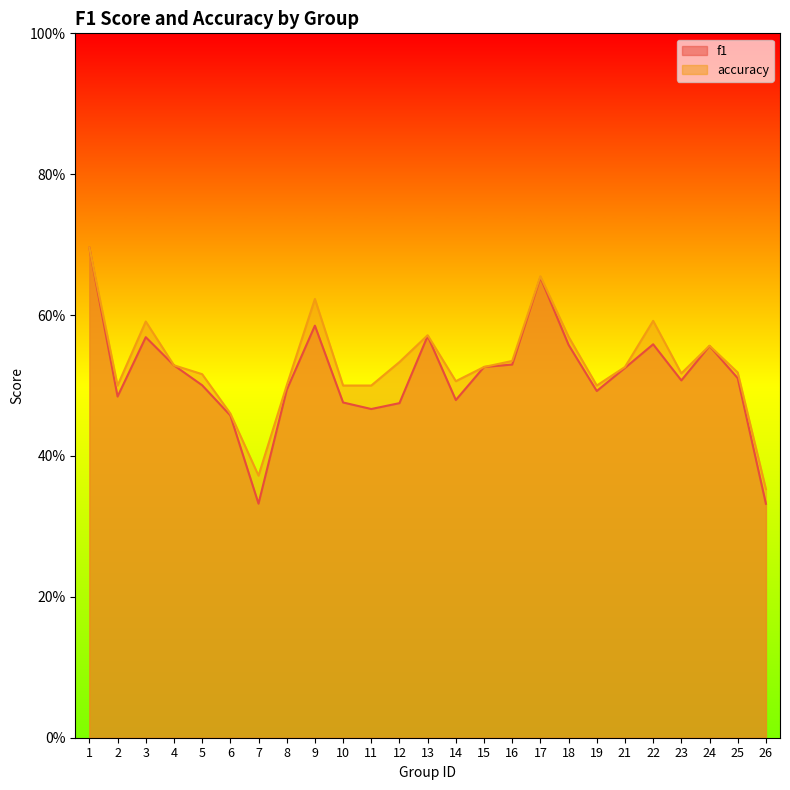

Is the value of accuracy at 23 greater than the value of f1 at 1?

No